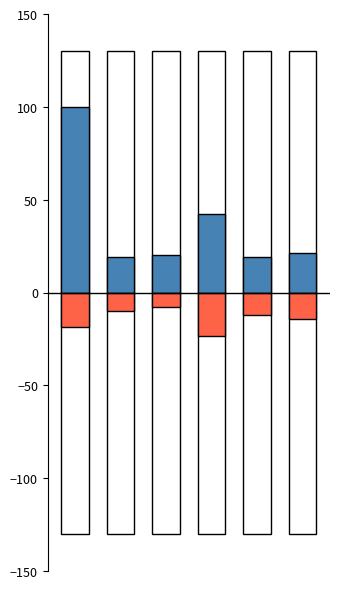

How many bars are there in each group?

2